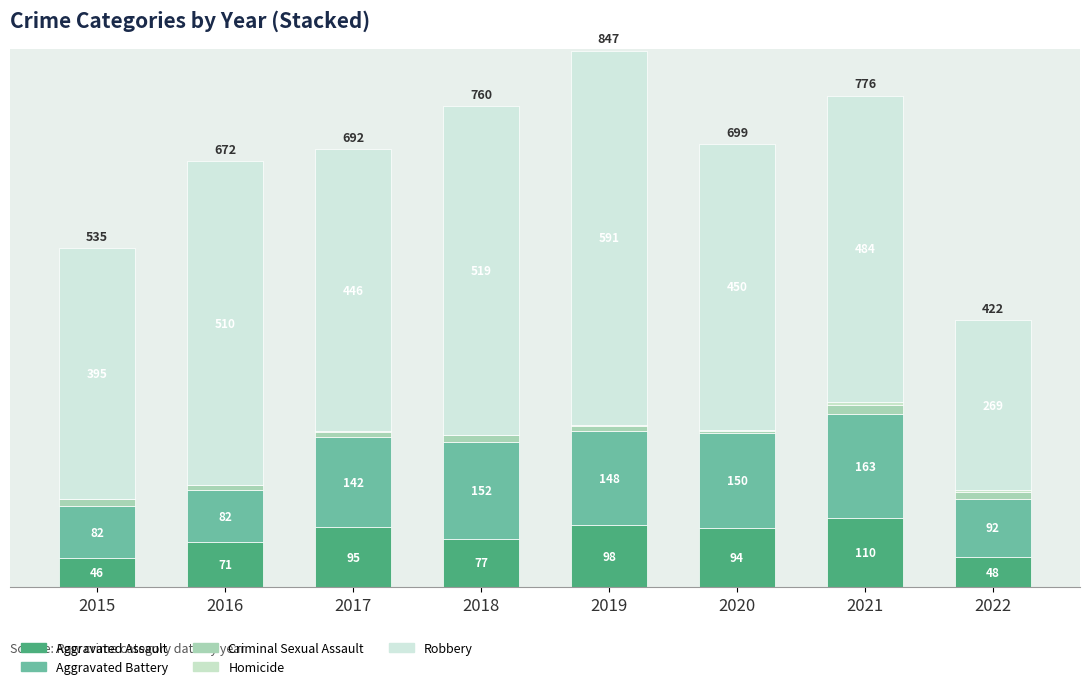

Are the bars grouped side by side (vs. stacked)?

No